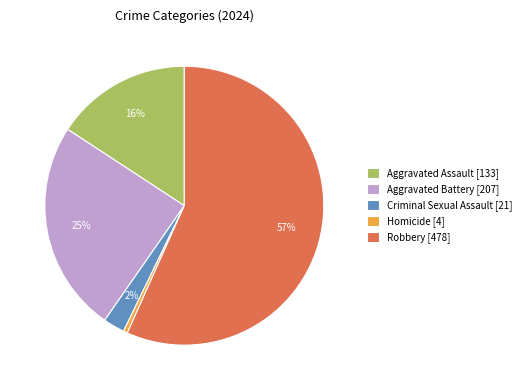

Does any single category account for the majority?

Yes